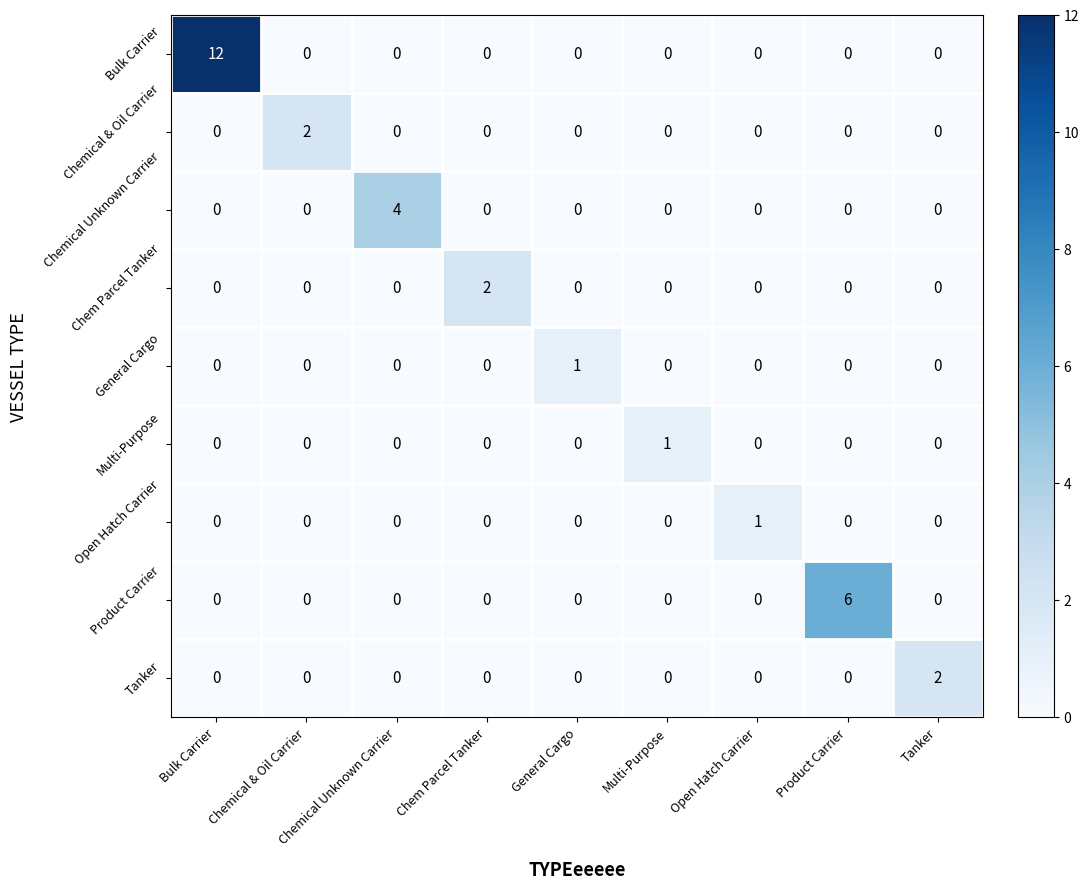

What is the greatest value displayed?

12